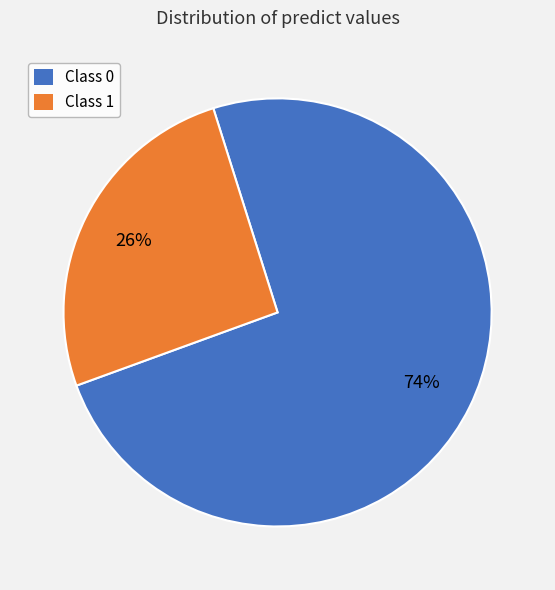

To the nearest percent, what is the average slice percentage?

50%